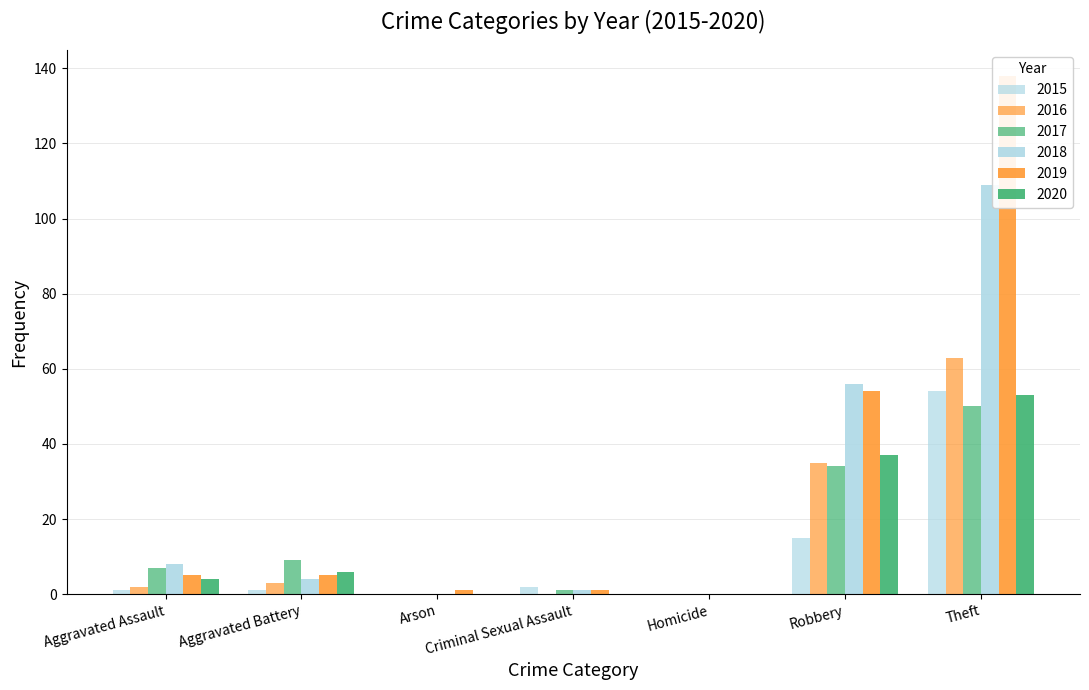

The value of 2015 at Arson is -18. True or false?

False